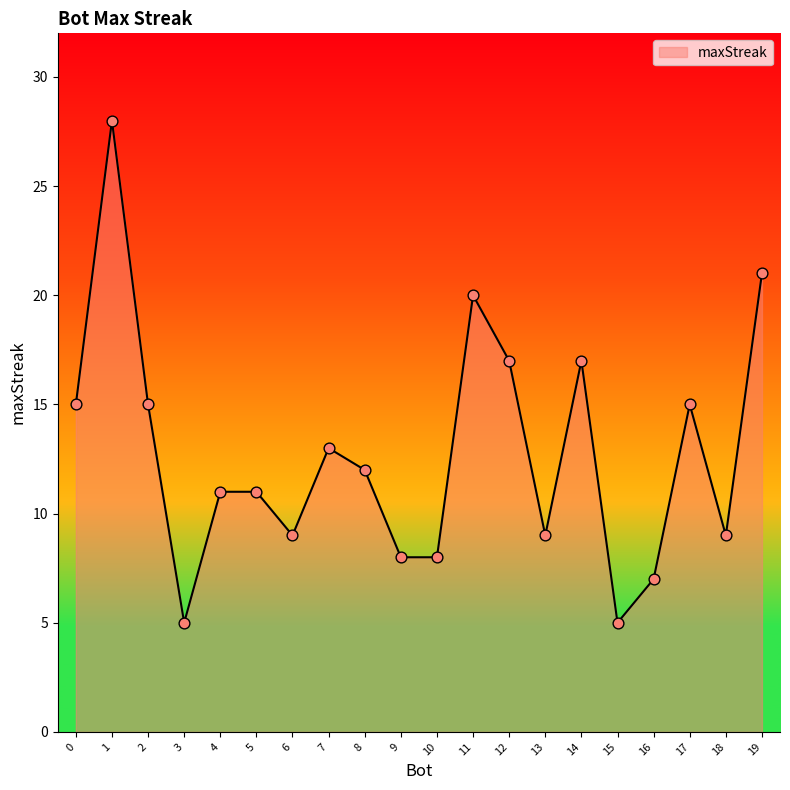

Approximately how many times larger is the value at 2 compared to 19?

0.7